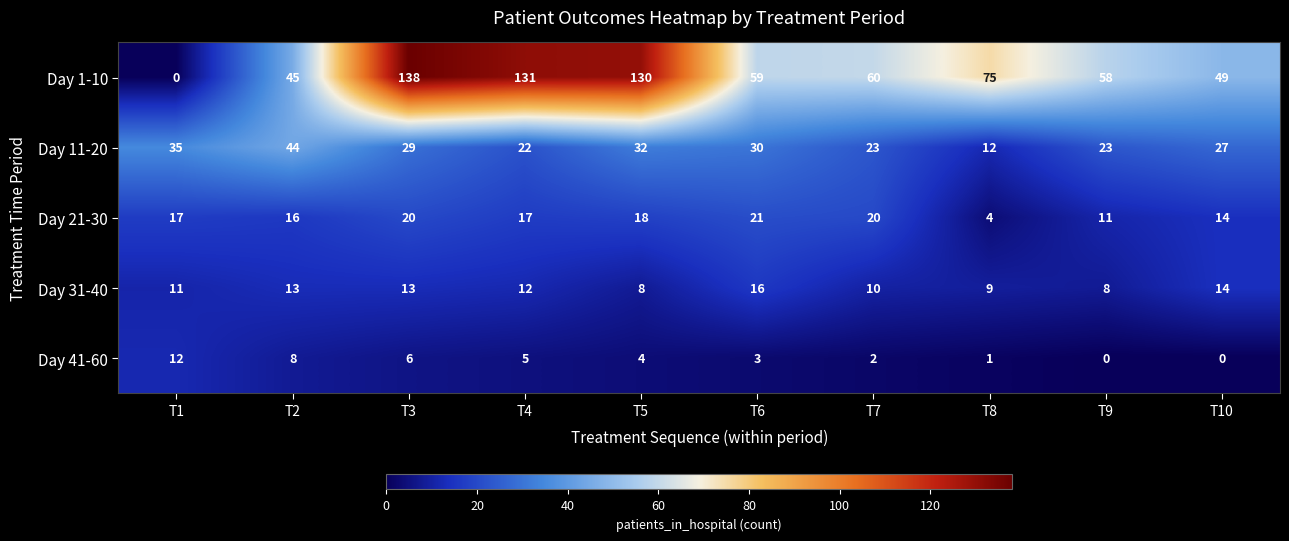

At which label is Day 41-60 closest to 6?

T3